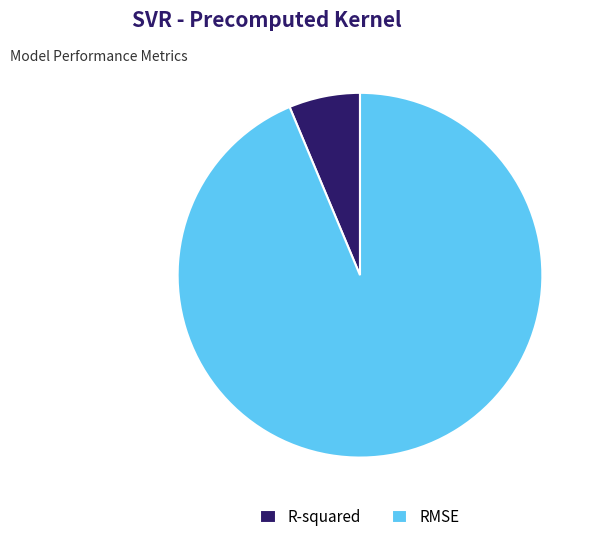

Is it true that R-squared is 6% of the pie?

True